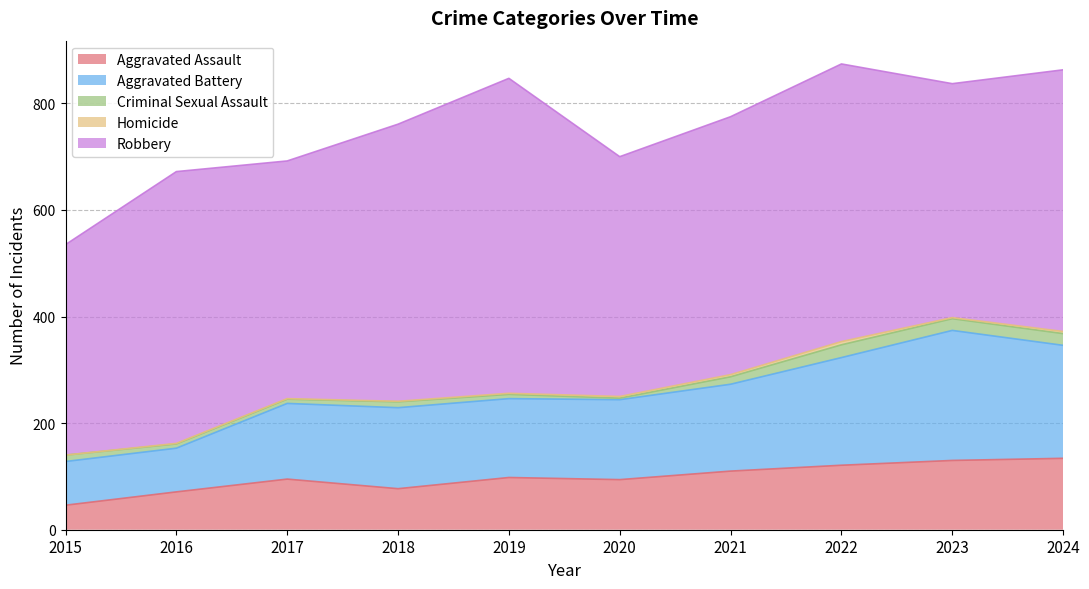

How many series are shown in this chart?

5